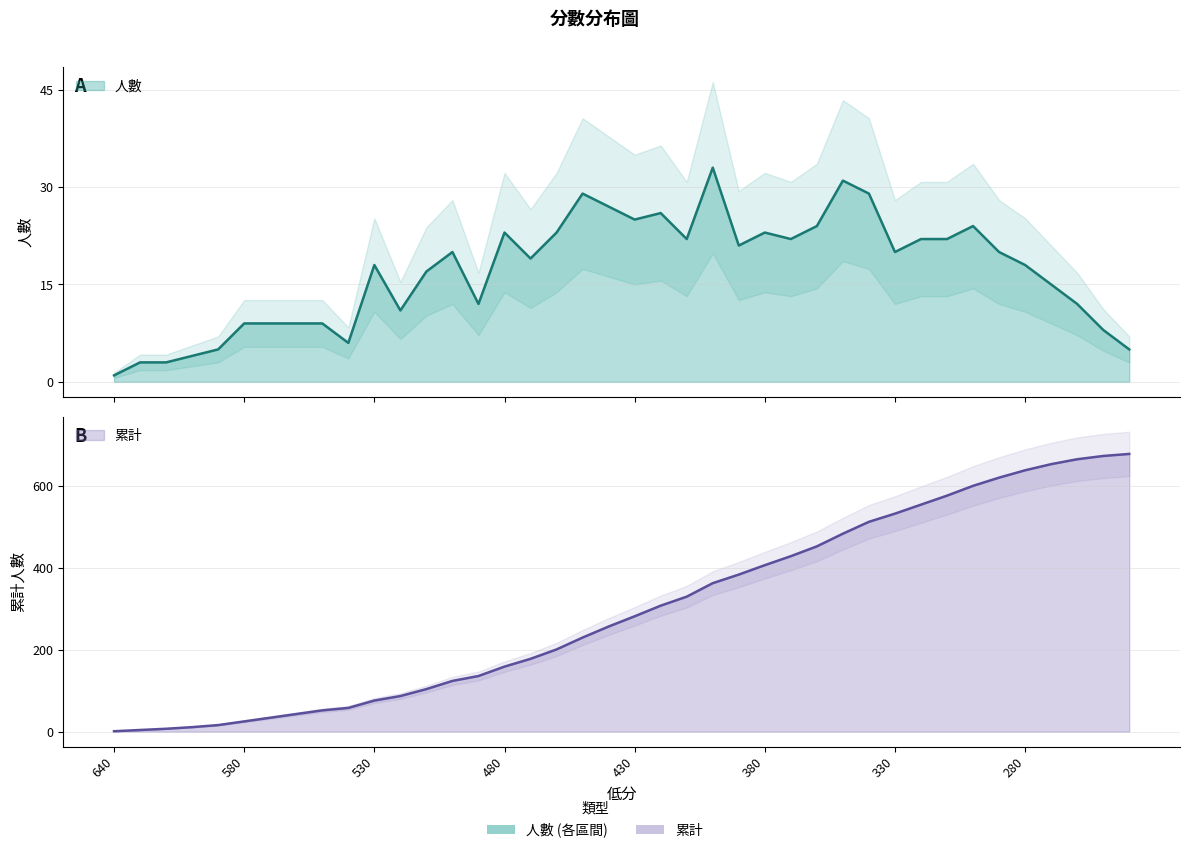

Reading left to right, extract all data points from this chart.

人數: 1	3	3	4	5	9	9	9	9	6	18	11	17	20	12	23	19	23	29	27	25	26	22	33	21	23	22	24	31	29	20	22	22	24	20	18	15	12	8	5
累計: 1	4	7	11	16	25	34	43	52	58	76	87	104	124	136	159	178	201	230	257	282	308	330	363	384	407	429	453	484	513	533	555	577	601	621	639	654	666	674	679